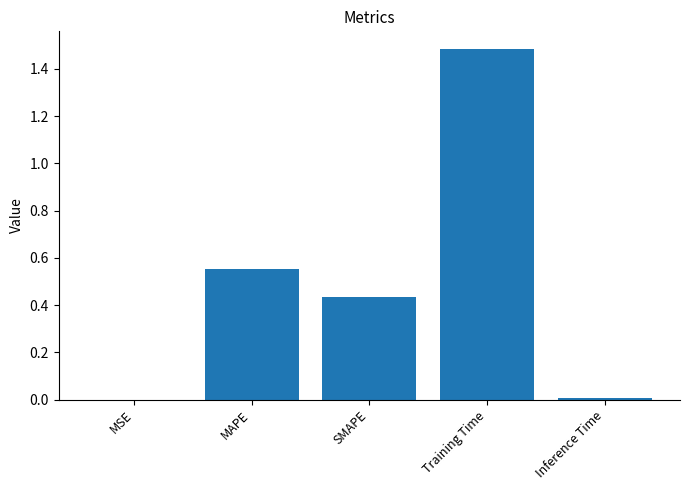

What is the sum of all values?

2.5